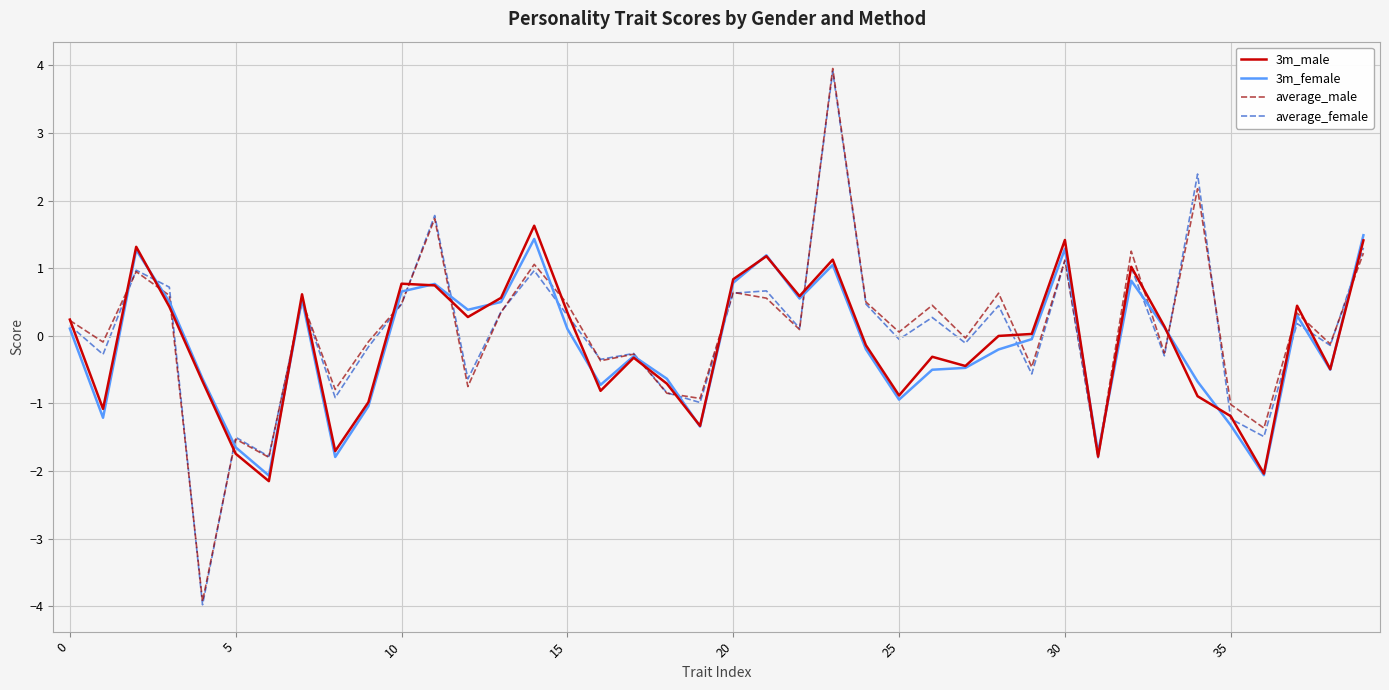

What is the lowest value of the 3m_female series?

-2.1